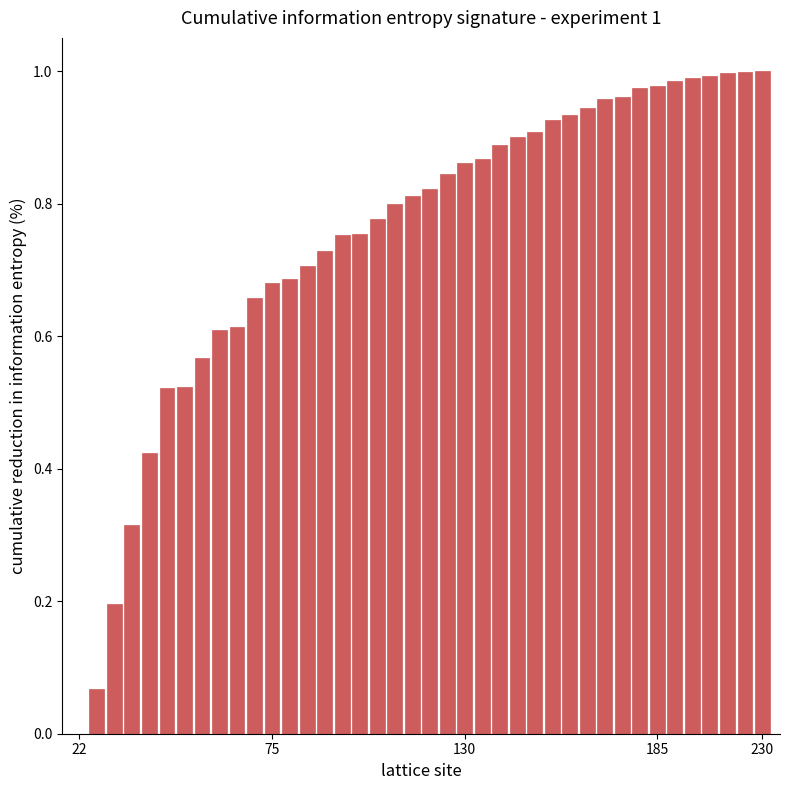

Reading left to right, transcribe all the data shown in this chart.

0.0	0.1	0.2	0.3	0.4	0.5	0.5	0.6	0.6	0.6	0.7	0.7	0.7	0.7	0.7	0.8	0.8	0.8	0.8	0.8	0.8	0.8	0.9	0.9	0.9	0.9	0.9	0.9	0.9	0.9	1.0	1.0	1.0	1.0	1.0	1.0	1.0	1.0	1.0	1.0